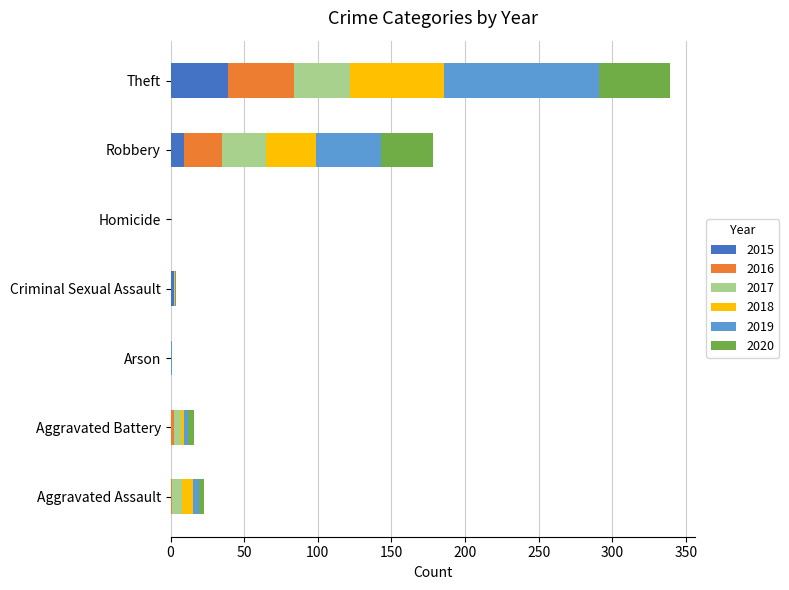

At which label does 2015 reach its peak?

Theft